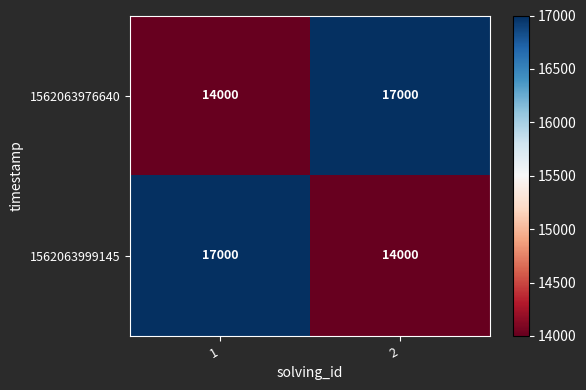

What is the total value across all series at 2?

31000